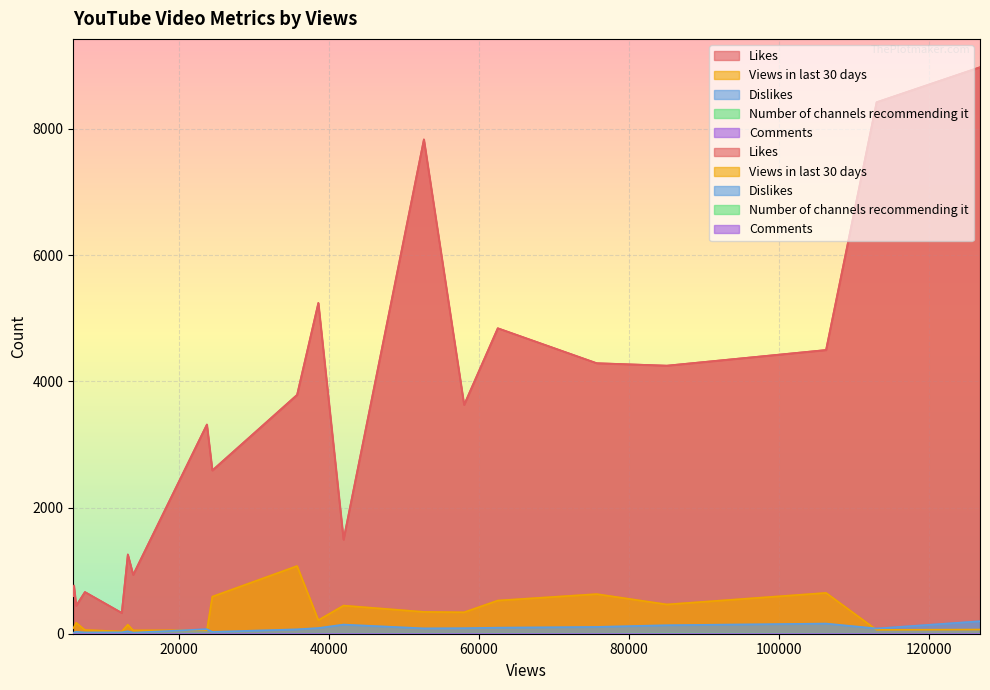

True or false: Number of channels recommending it and Likes intersect in this chart.

False